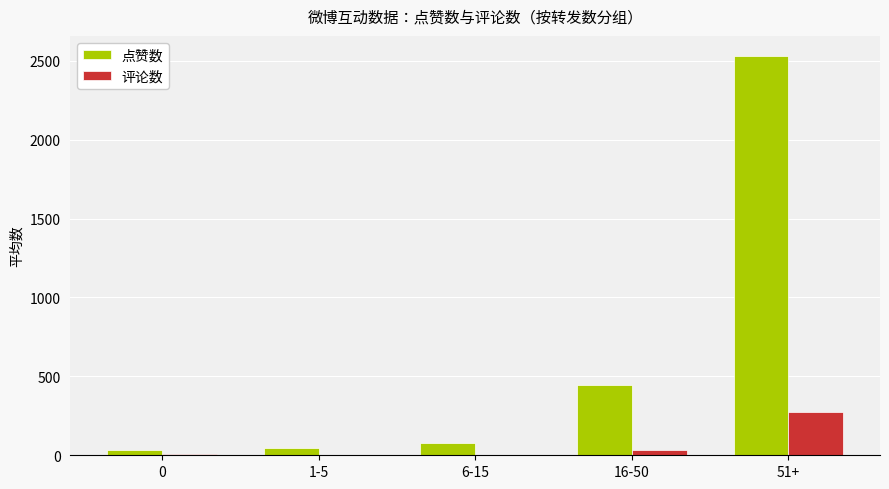

Which series has the largest total across all categories?

点赞数